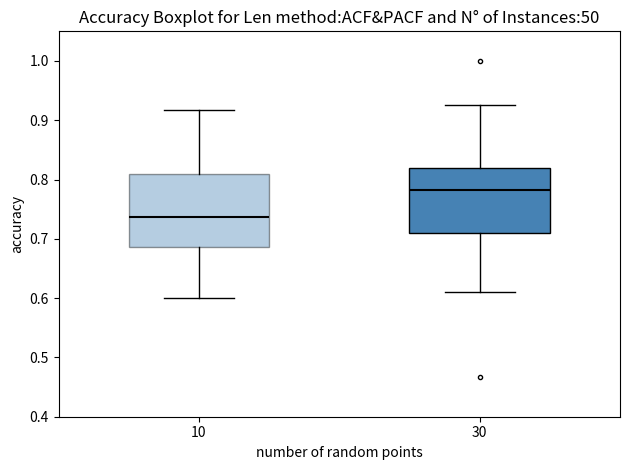

Reading left to right, read every box against the y-axis: the position of its median line, the range the box covers, and the ends of its whiskers. The values are not printed on the chart, so give them approximately, as read against the axis.

10: median 0.74, box 0.69 to 0.81, whiskers 0.60 to 0.92
30: median 0.78, box 0.71 to 0.82, whiskers 0.61 to 0.93